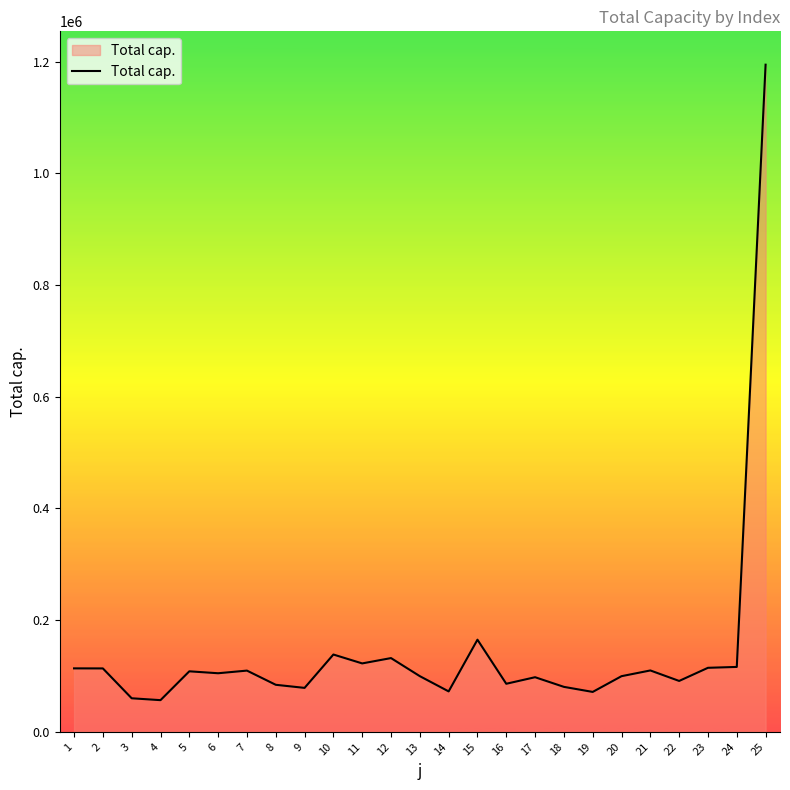

True or false: the data shows 181014.3 at 23.

False